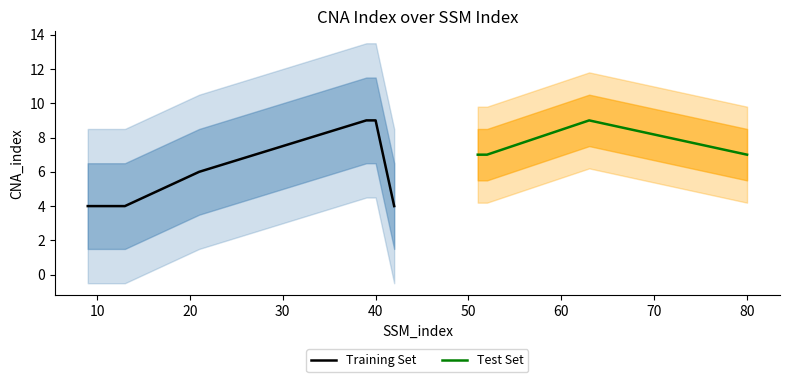

What is the lowest value of the Training Set series?

4